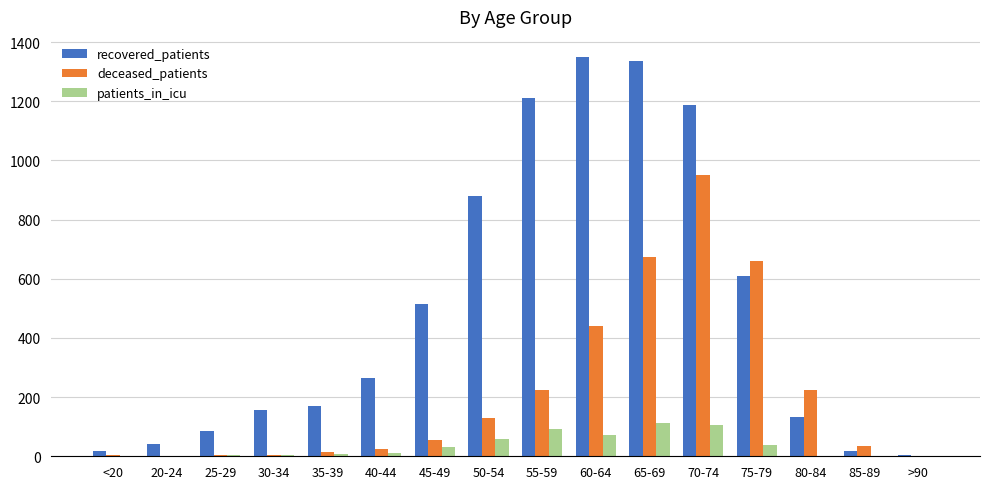

What is the maximum value shown in the chart?

1350